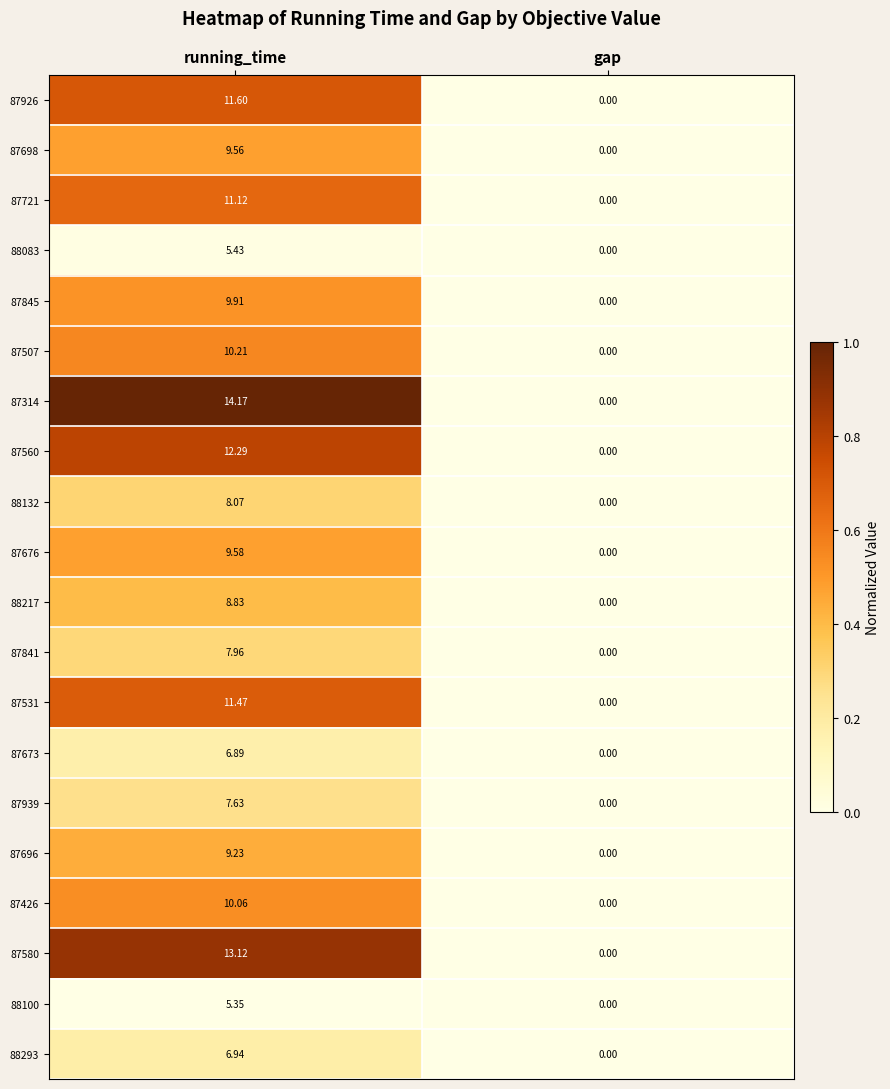

At which category is the sum across all series the highest?

running_time